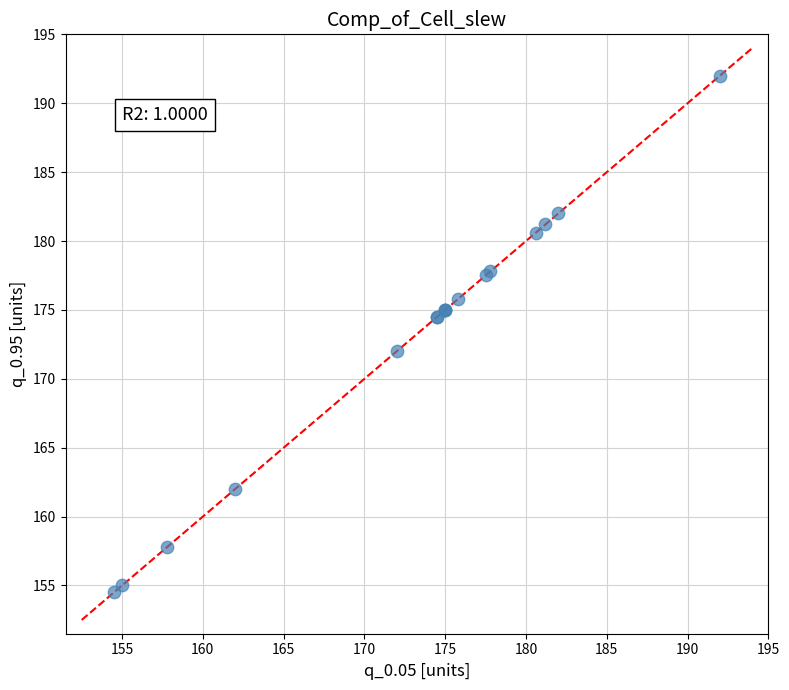

What Y value in the scatter plot is closest to 173?

172.0